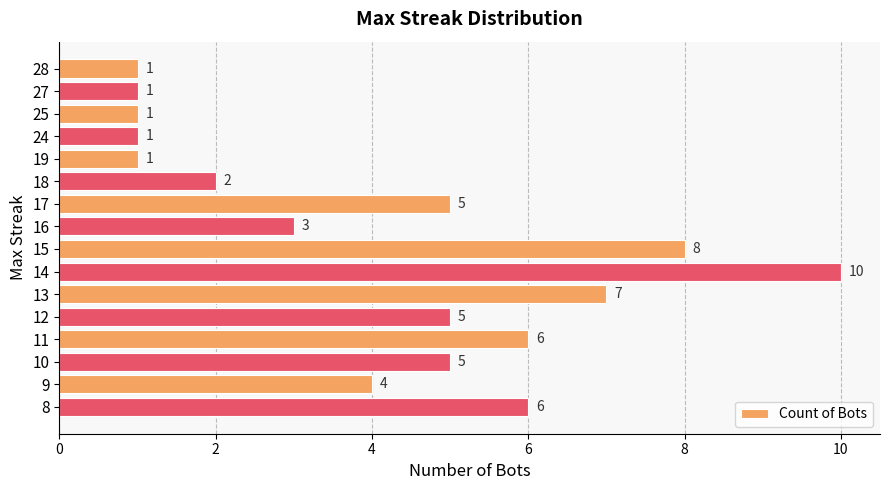

What is the difference between the values at 13 and 10?

2